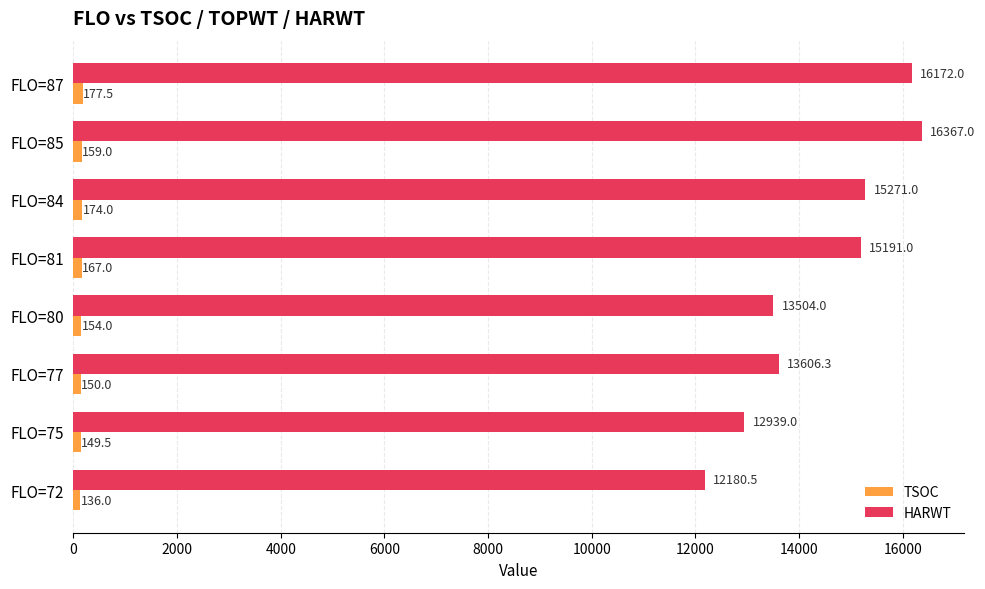

Rank the series by their average value, from highest to lowest.

HARWT, TSOC